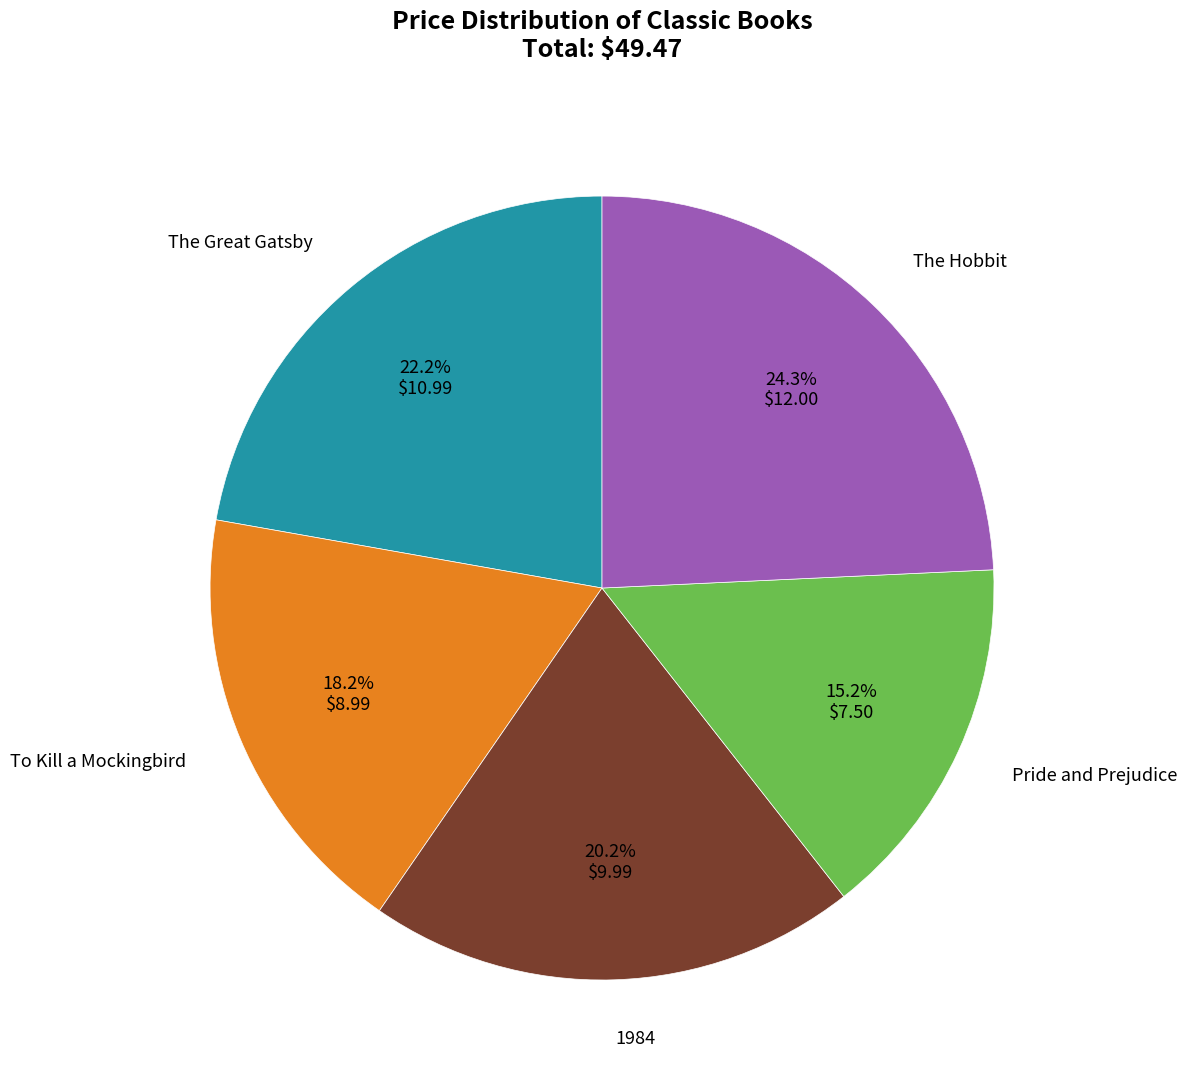

Is there any slice that represents more than half of the pie?

No